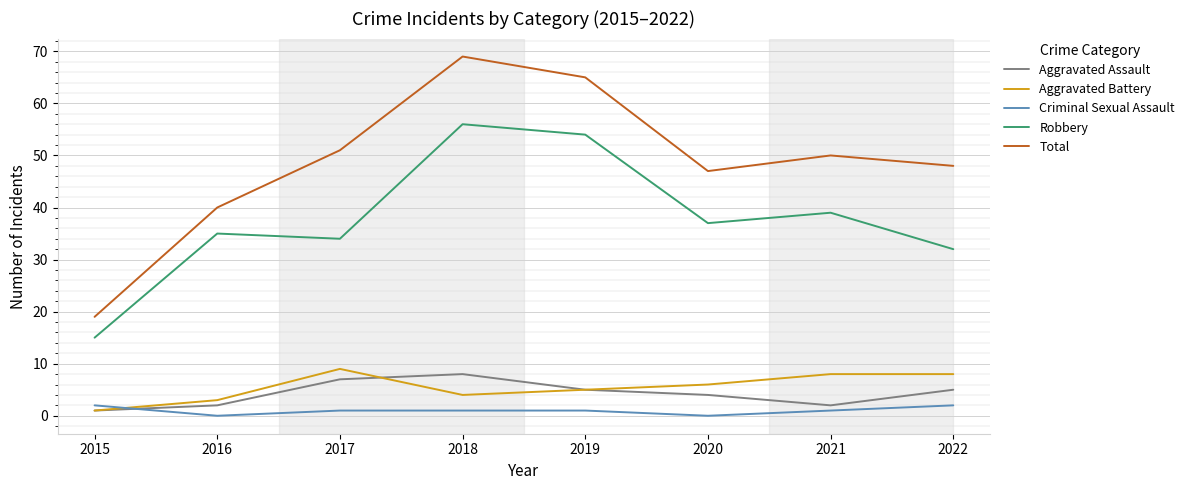

Which category has the highest value across all series?

2018